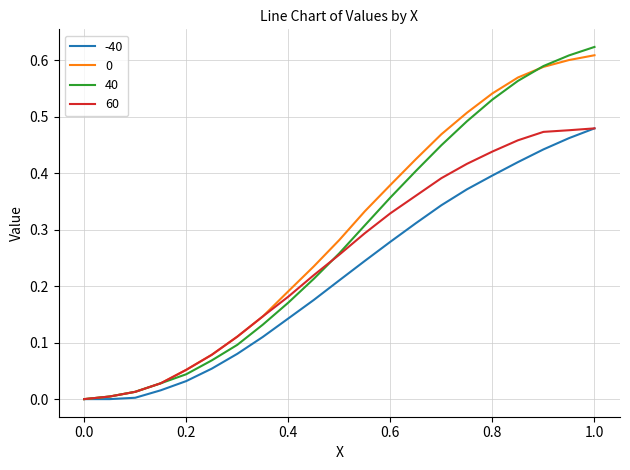

True or false: -40 has more than 1 points higher than both neighbors.

False